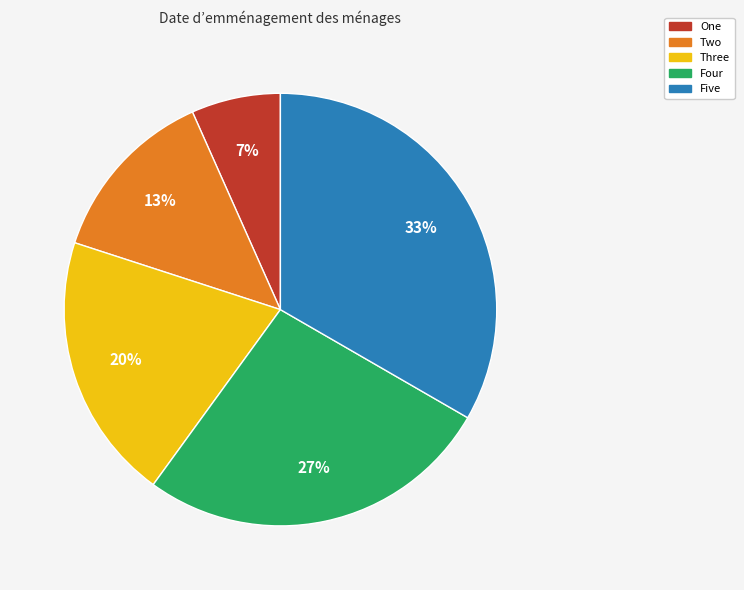

What is the smallest slice in the pie chart?

One